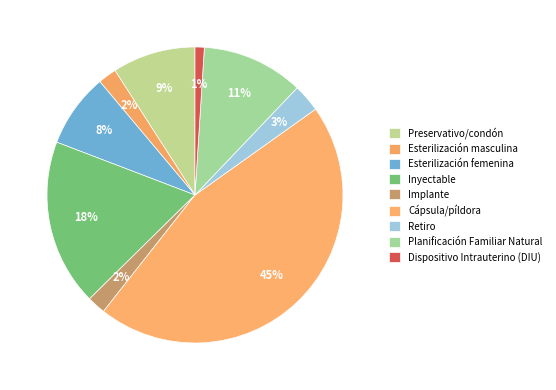

How many slices are in this pie chart?

9